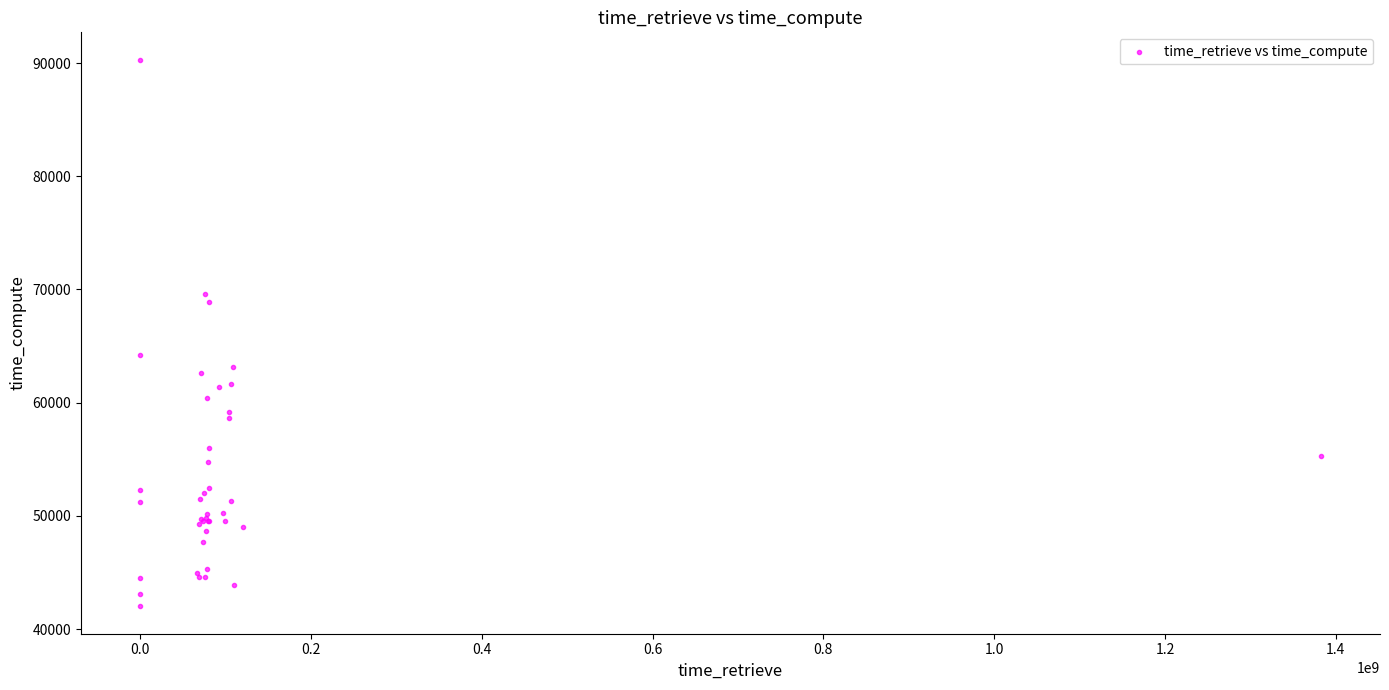

What Y value in the scatter plot is closest to 66150?

64238